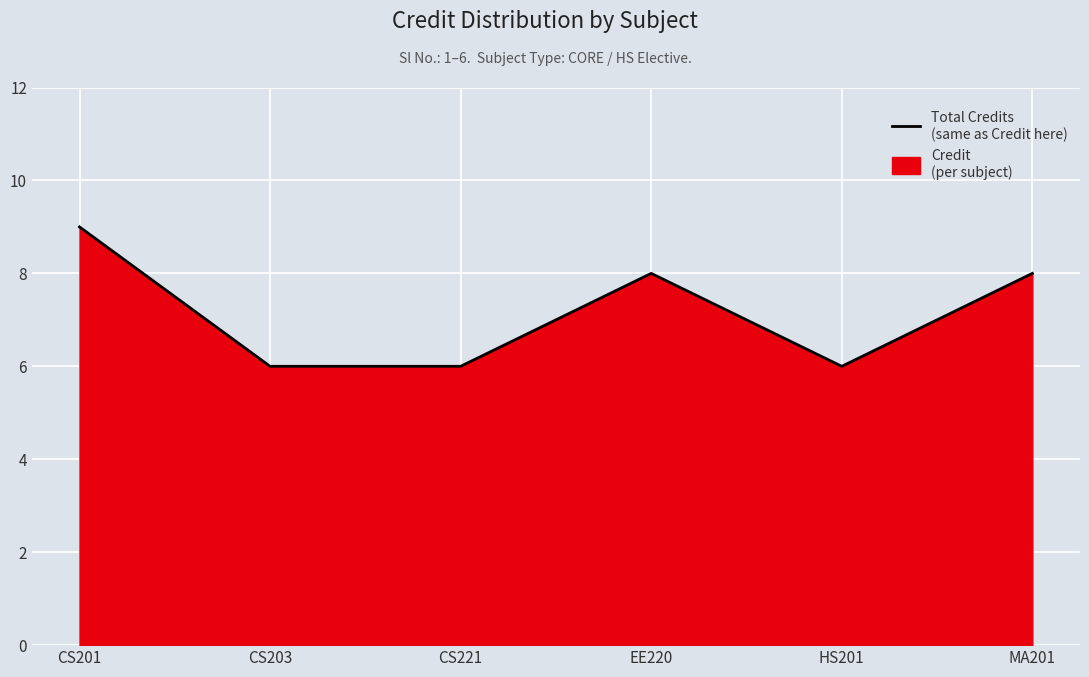

List the labels in order of value, largest first.

CS201, EE220, MA201, CS203, CS221, HS201